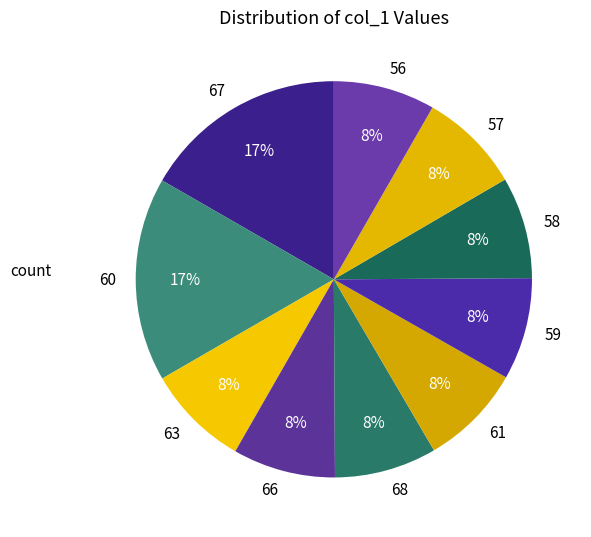

Count the number of slices in the pie.

10